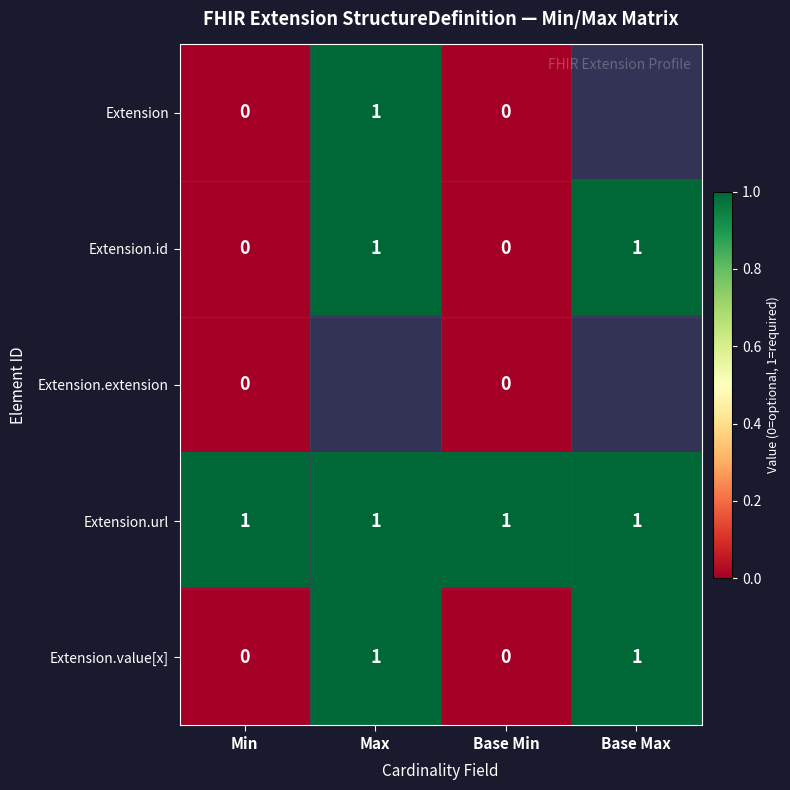

Between Min and Base Max, which is larger?

Base Max